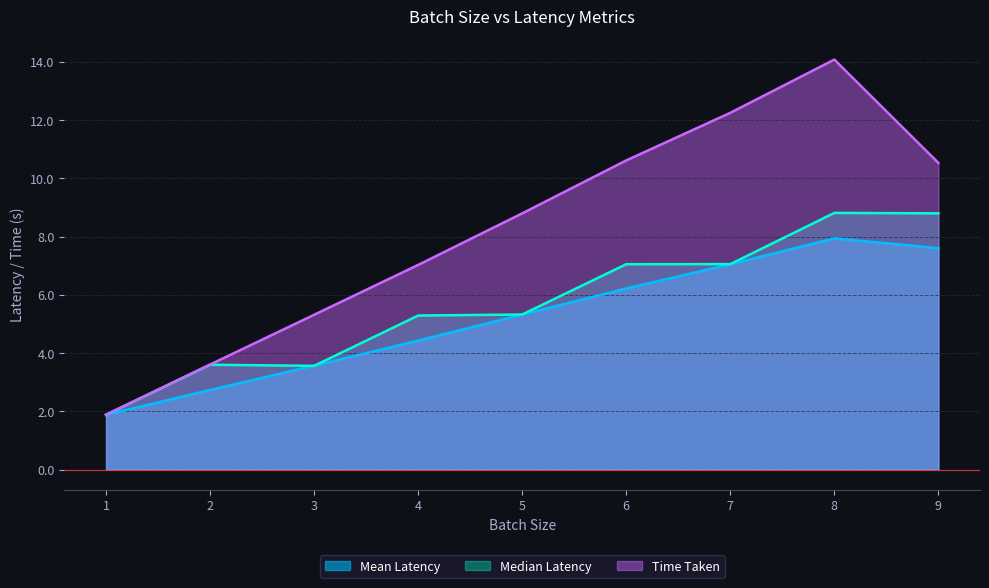

At how many categories does at least one series exceed 9?

4